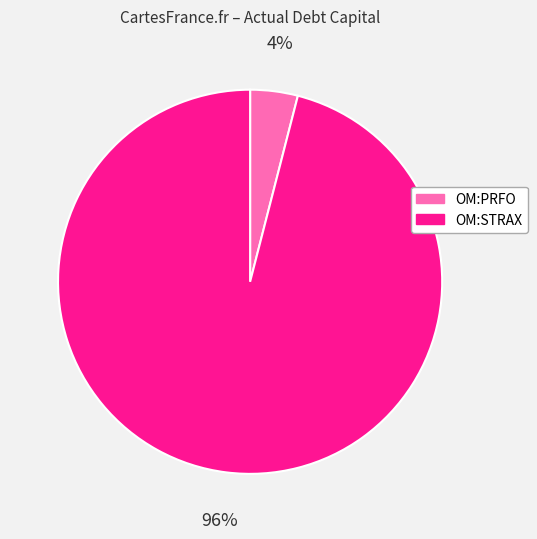

To the nearest percent, what is the average slice percentage?

50%